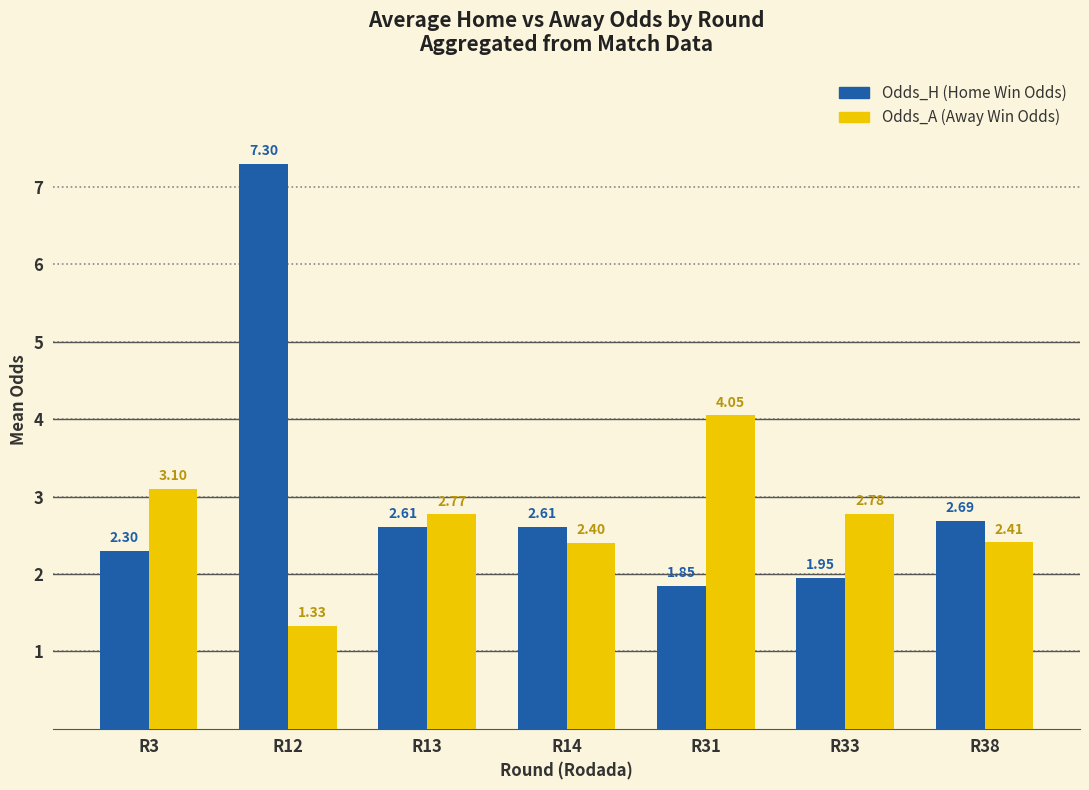

What is the difference between the highest and lowest values at R33?

0.8